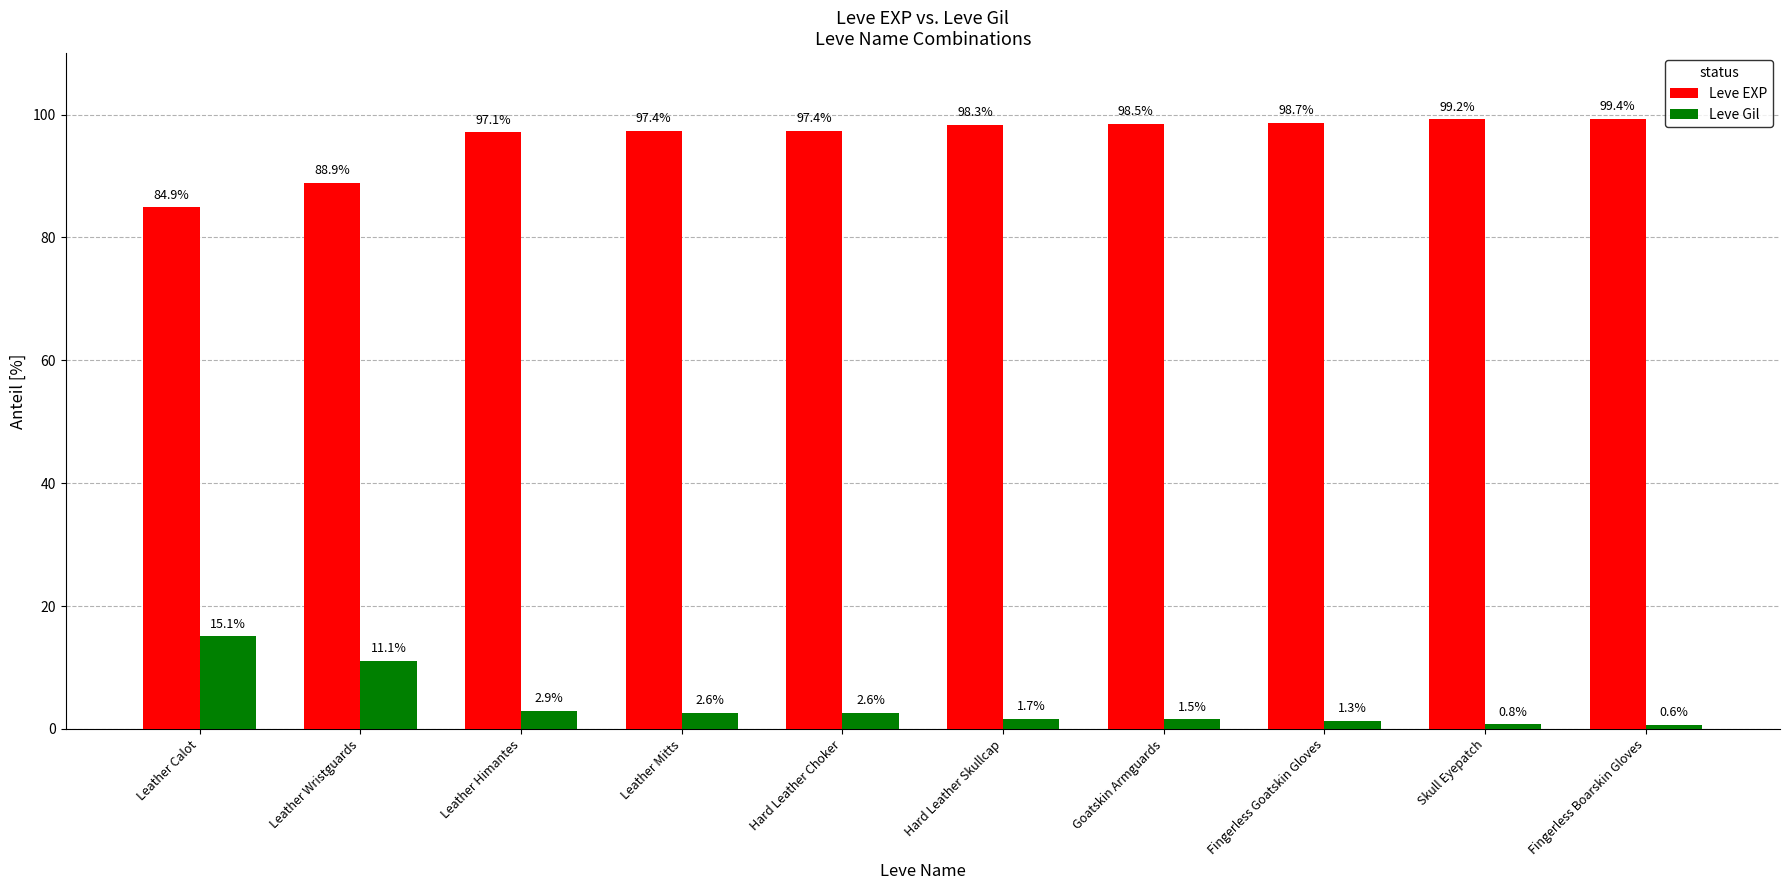

Rank the series by their average value, from lowest to highest.

Leve Gil, Leve EXP